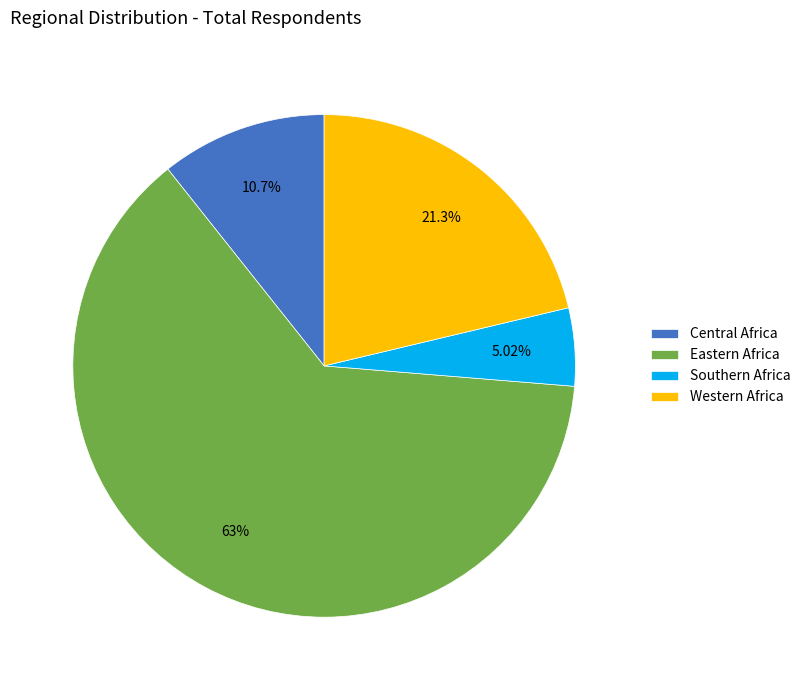

Is there a majority slice in this chart?

Yes